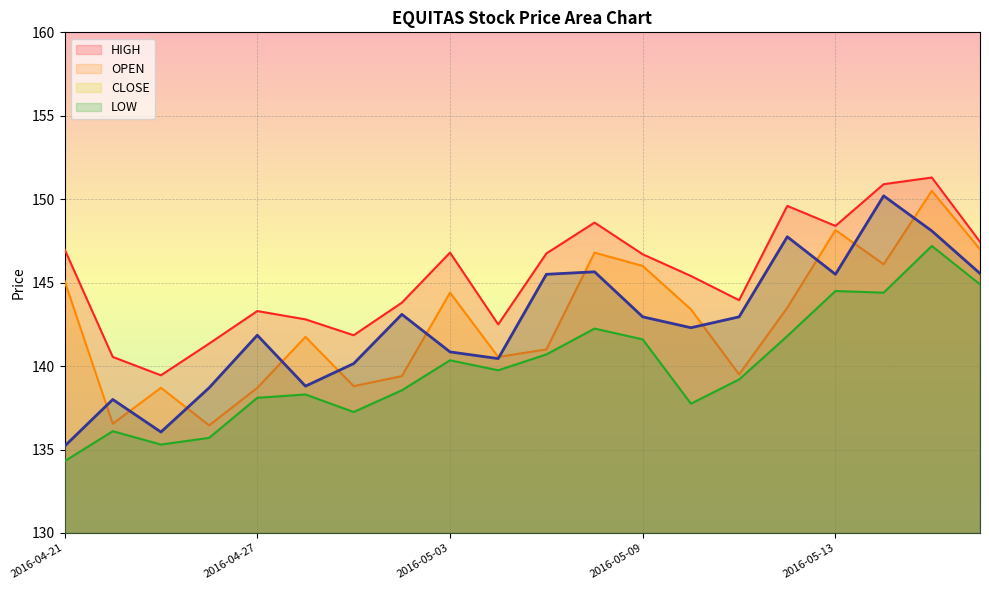

Which category has the lowest value across all series?

2016-04-21